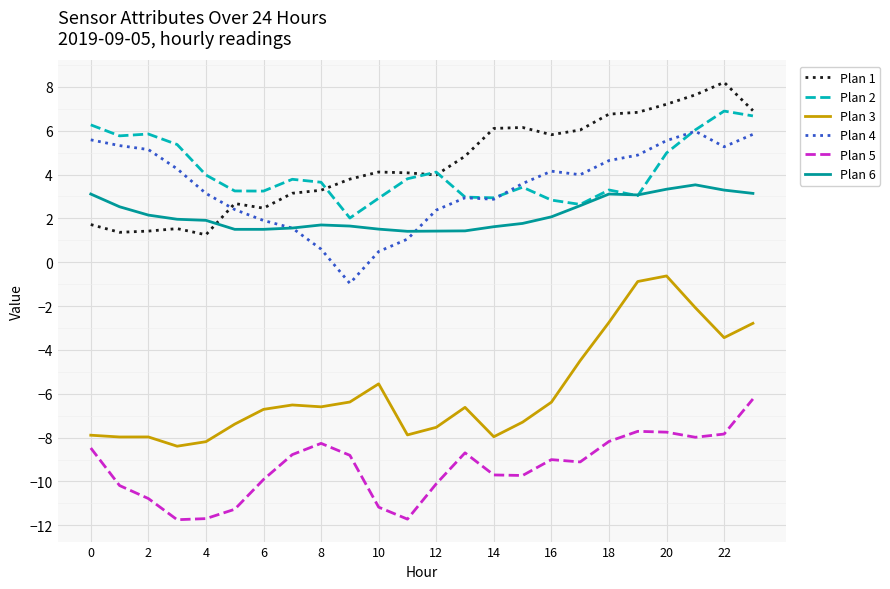

What is the smallest value displayed?

-11.7